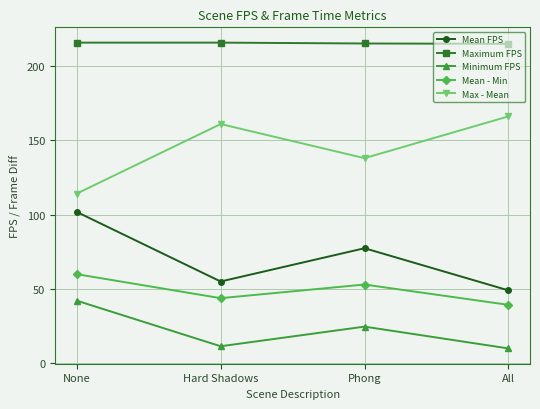

What is the difference between the Minimum FPS values at All and Phong?

14.7